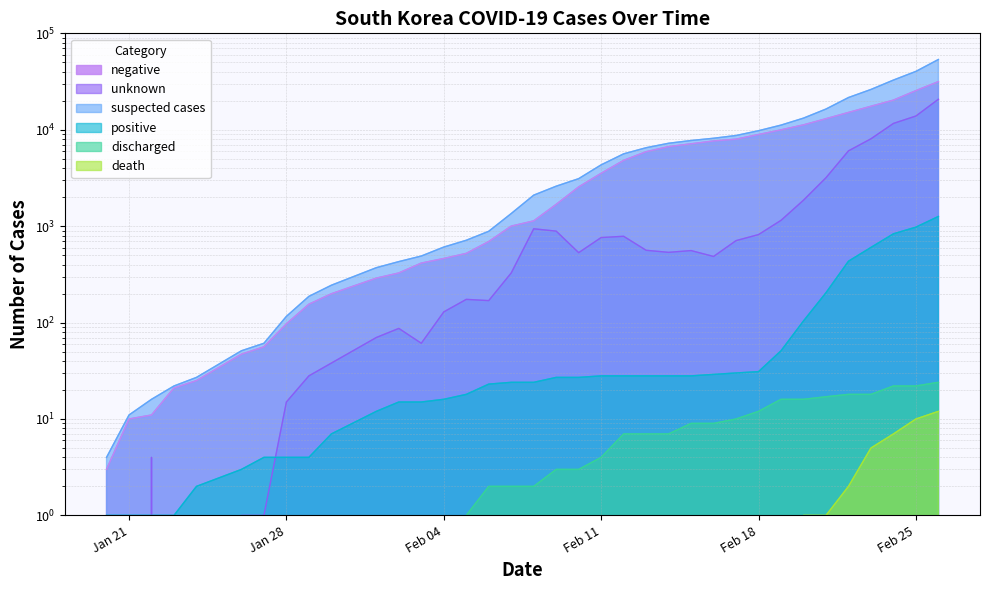

Reading right to left, list all the values displayed in this chart.

negative: 31576	25447	20292	17520	15116	13016	11238	9973	8923	7980	7647	7148	6679	5921	4811	3535	2552	1683	1134	1001	693	522	462	414	327	289	199	155	97	56	47	25	21	11	10	3
unknown: 20716	13880	11631	8057	6037	3180	1860	1149	818	708	485	558	535	562	785	762	531	888	939	327	169	174	129	61	87	70	38	28	15	1	1	0	0	4	0	0
suspected cases: 53553	40304	32756	26179	21586	16400	13202	11173	9772	8718	8161	7734	7242	6511	5624	4325	3110	2598	2097	1352	885	714	607	490	429	371	244	187	116	61	51	27	22	16	11	4
positive: 1261	977	833	602	433	204	104	51	31	30	29	28	28	28	28	28	27	27	24	24	23	18	16	15	15	12	7	4	4	4	3	2	1	1	1	1
discharged: 24	22	22	18	18	17	16	16	12	10	9	9	7	7	7	4	3	3	2	2	2	1	0	0	0	0	0	0	0	0	0	0	0	0	0	0
death: 12	10	7	5	2	1	1	0	0	0	0	0	0	0	0	0	0	0	0	0	0	0	0	0	0	0	0	0	0	0	0	0	0	0	0	0